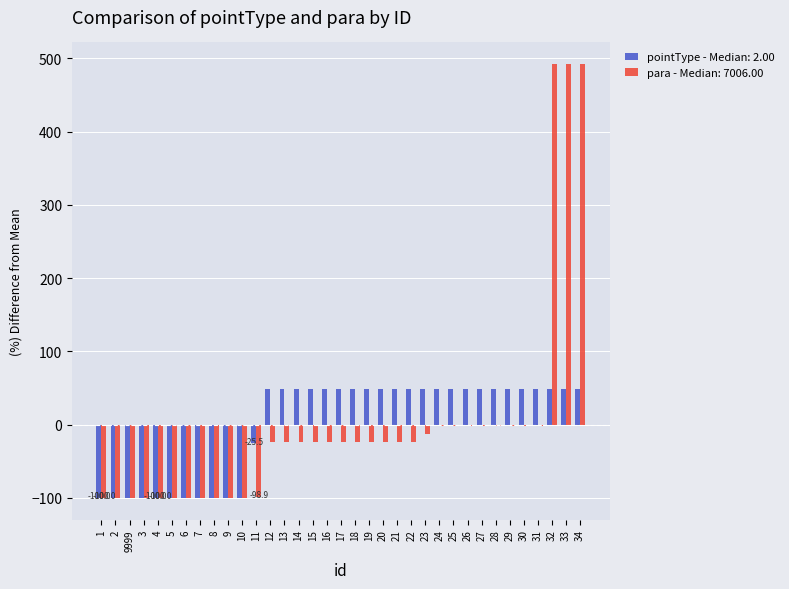

What is the total value across all series at 4?

-200.0